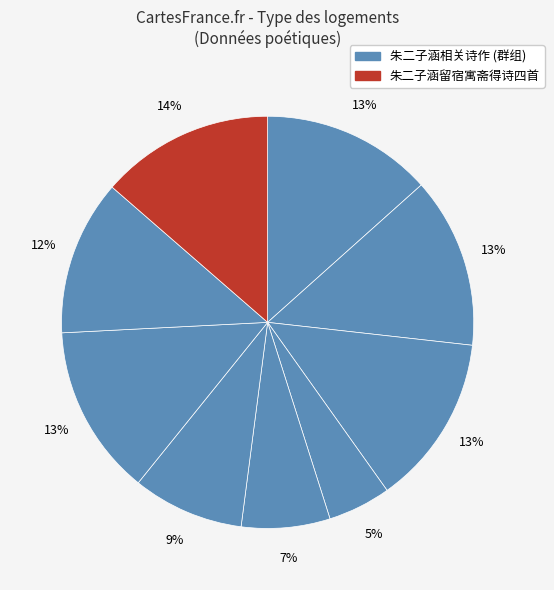

Count the number of slices in the pie.

9